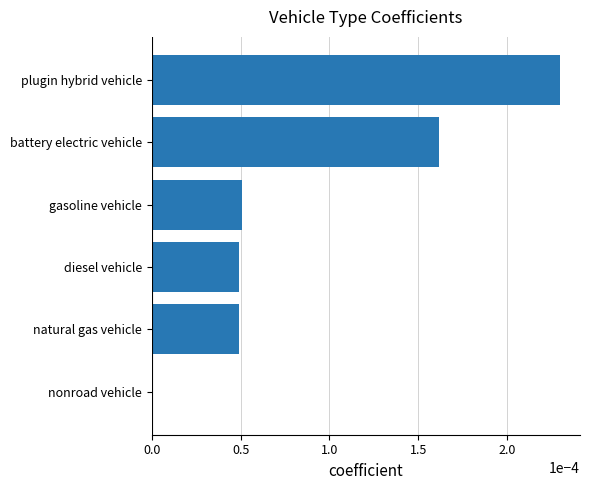

True or false: the data shows 0.0 at nonroad vehicle.

True